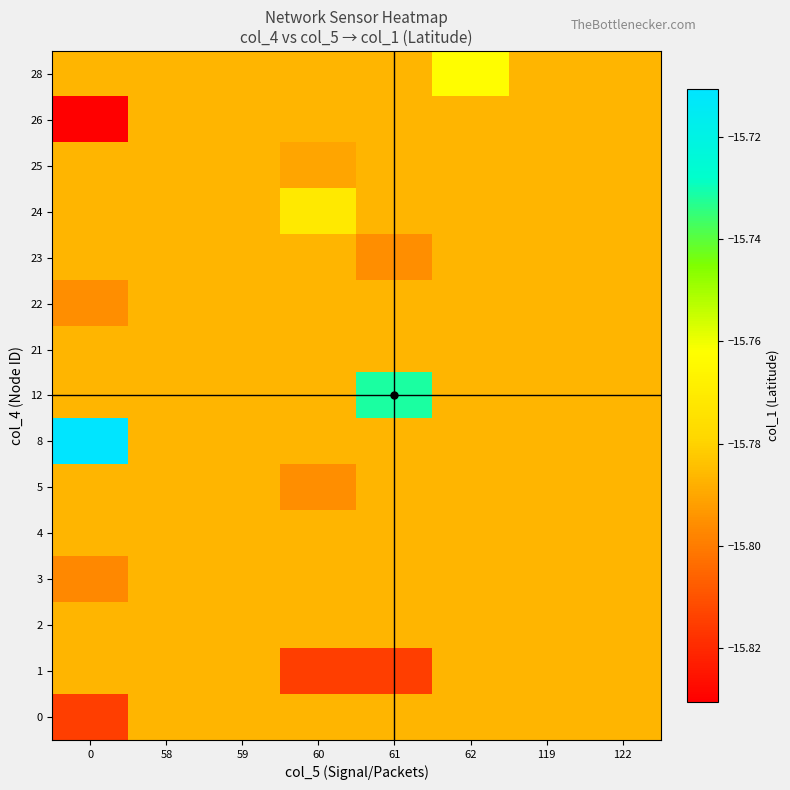

What is the total value across all series at 122?

-236.8